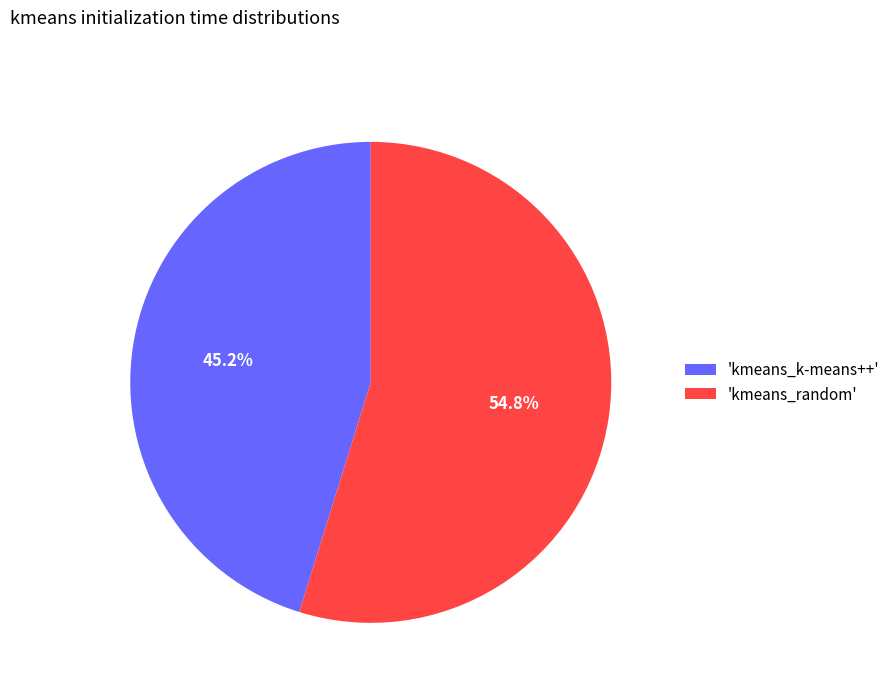

Between 'kmeans_k-means++' and 'kmeans_random', which is larger?

'kmeans_random'